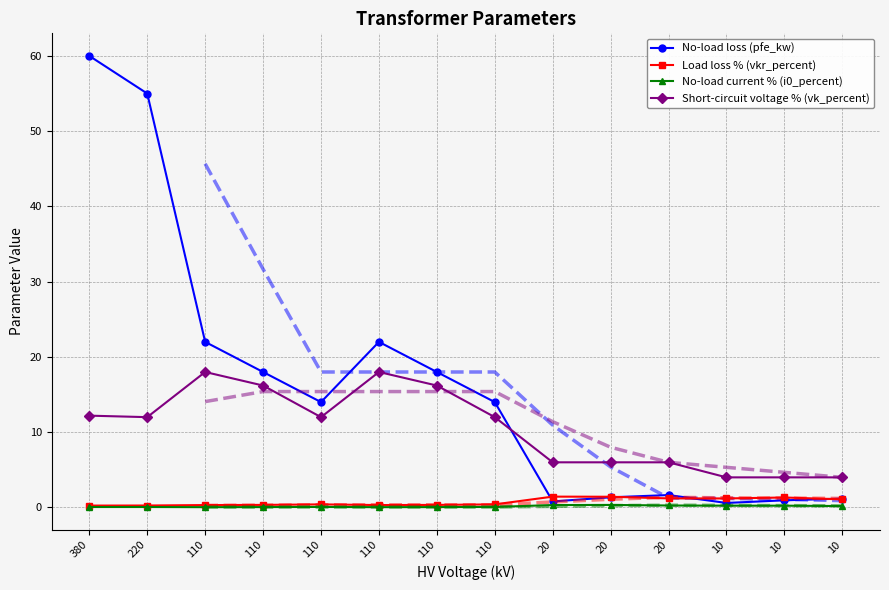

Read the No-load current % (i0_percent) value at 220.

0.1